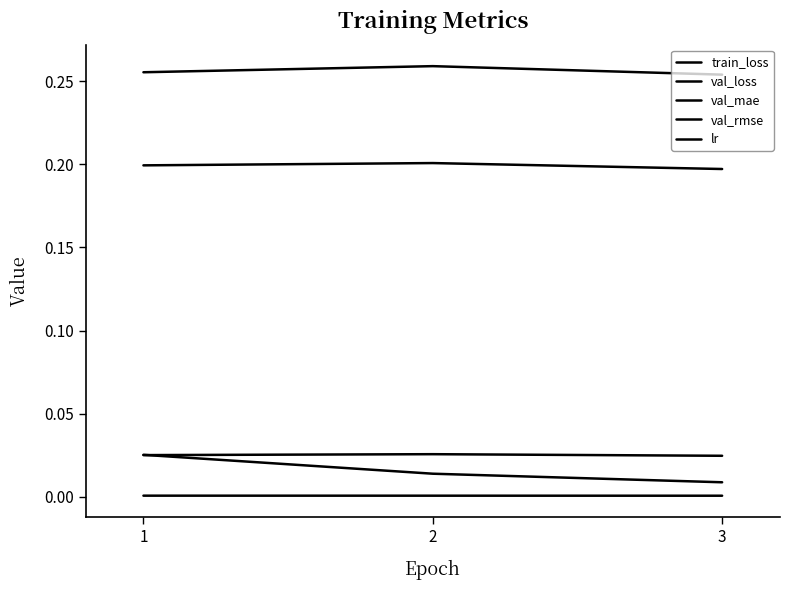

List the labels in order of lr value, largest first.

1, 2, 3